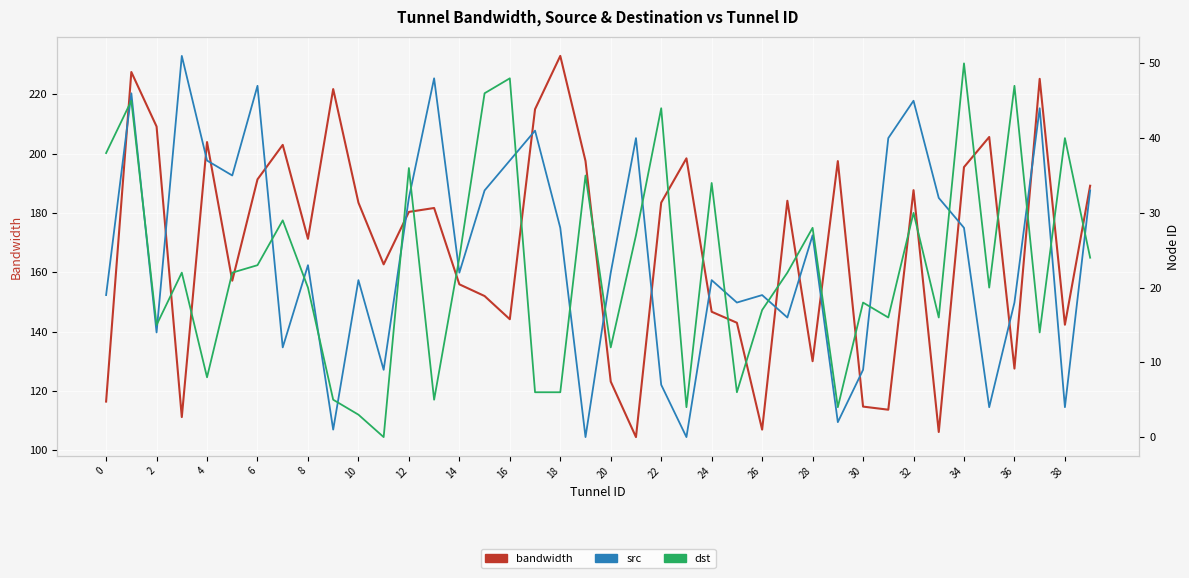

How many data points in src are less than 23?

20